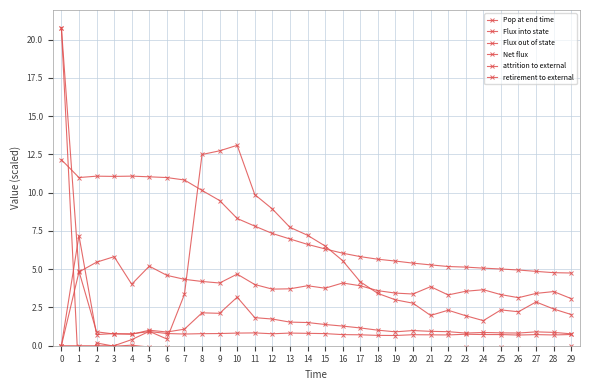

In Flux into state, how many points are higher than both neighbors (excluding endpoints)?

6